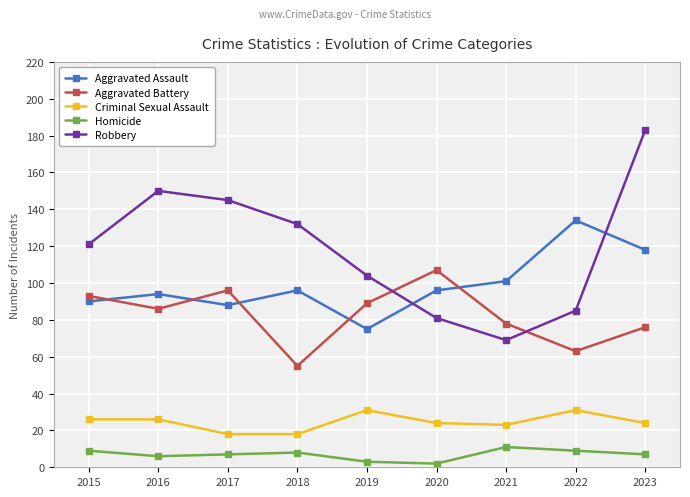

How many lines are shown in the chart?

5